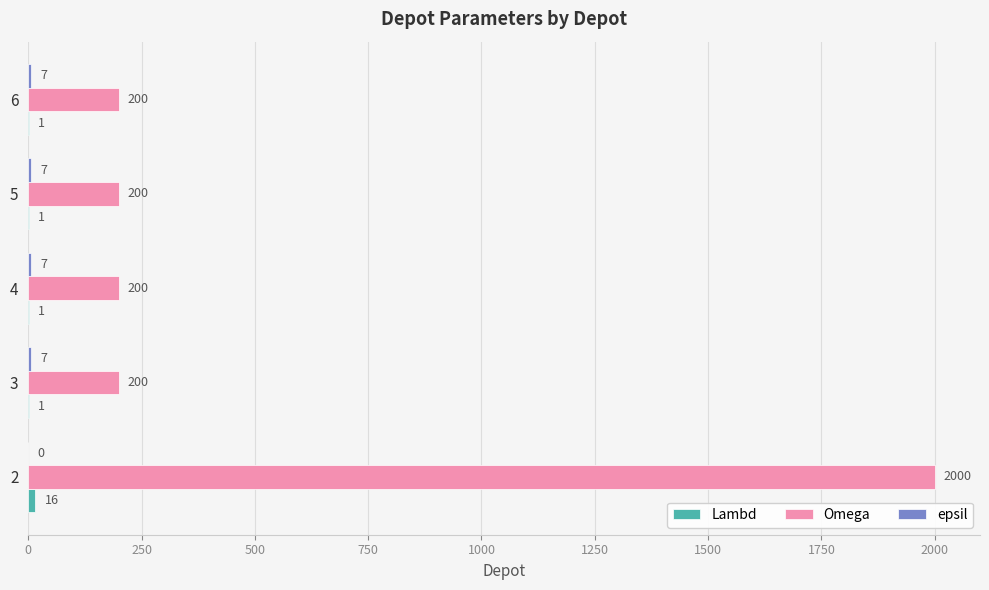

The value of Omega at 3 is 200. True or false?

True